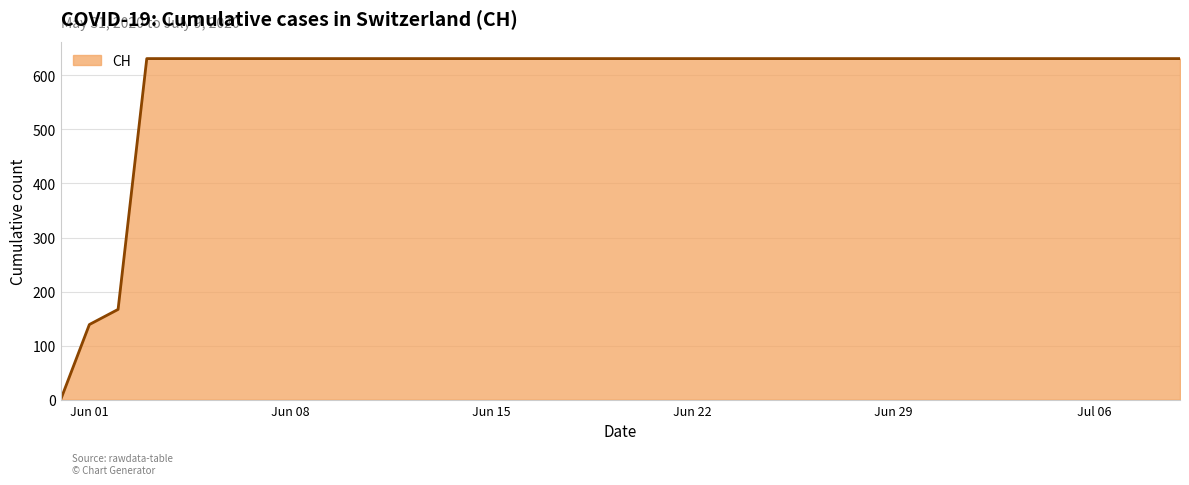

What is the greatest value displayed?

631